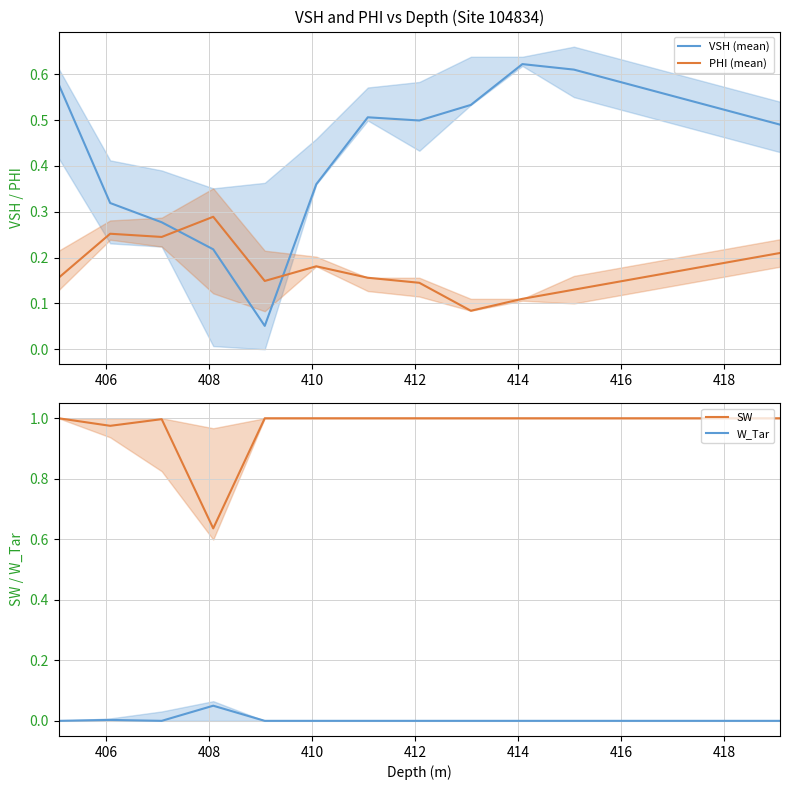

True or false: W_Tar and SW cross at least once.

False